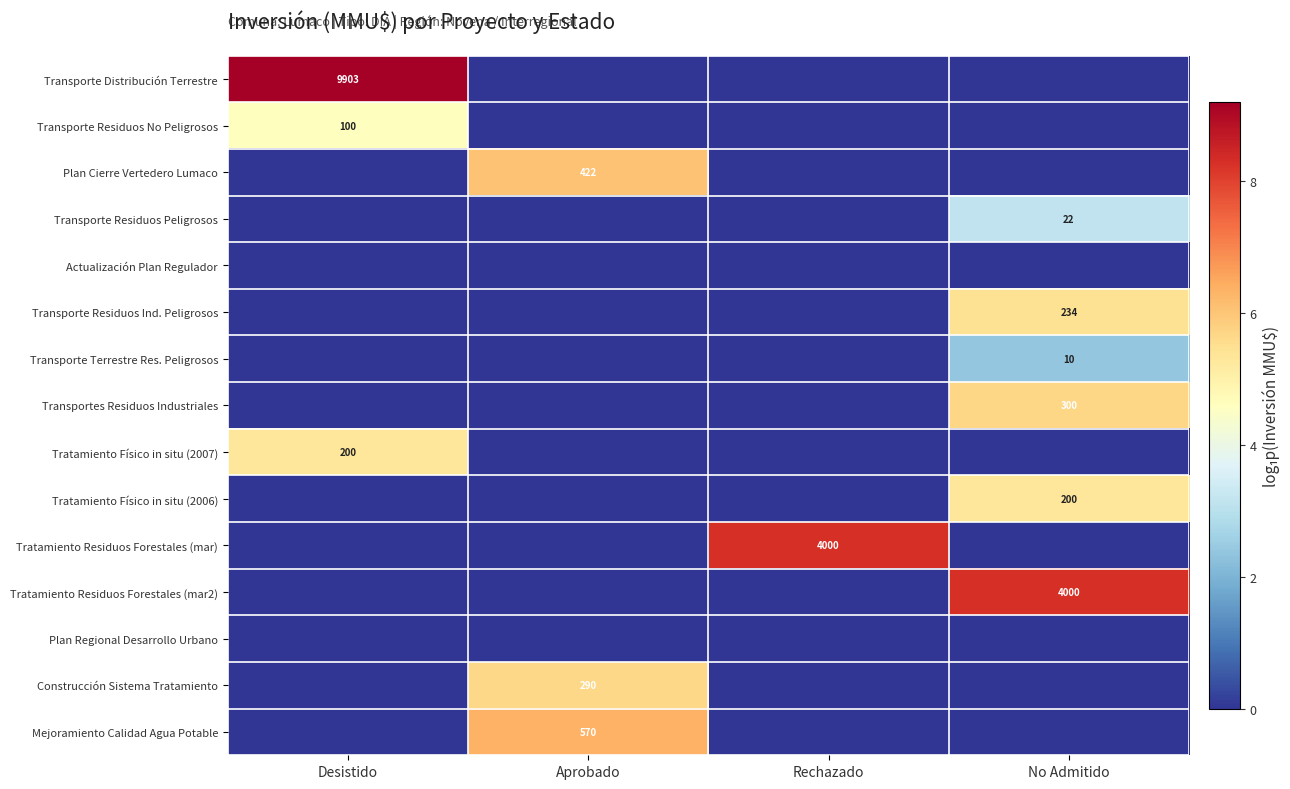

True or false: Transporte Residuos Peligrosos has a value of 31 at No Admitido.

False